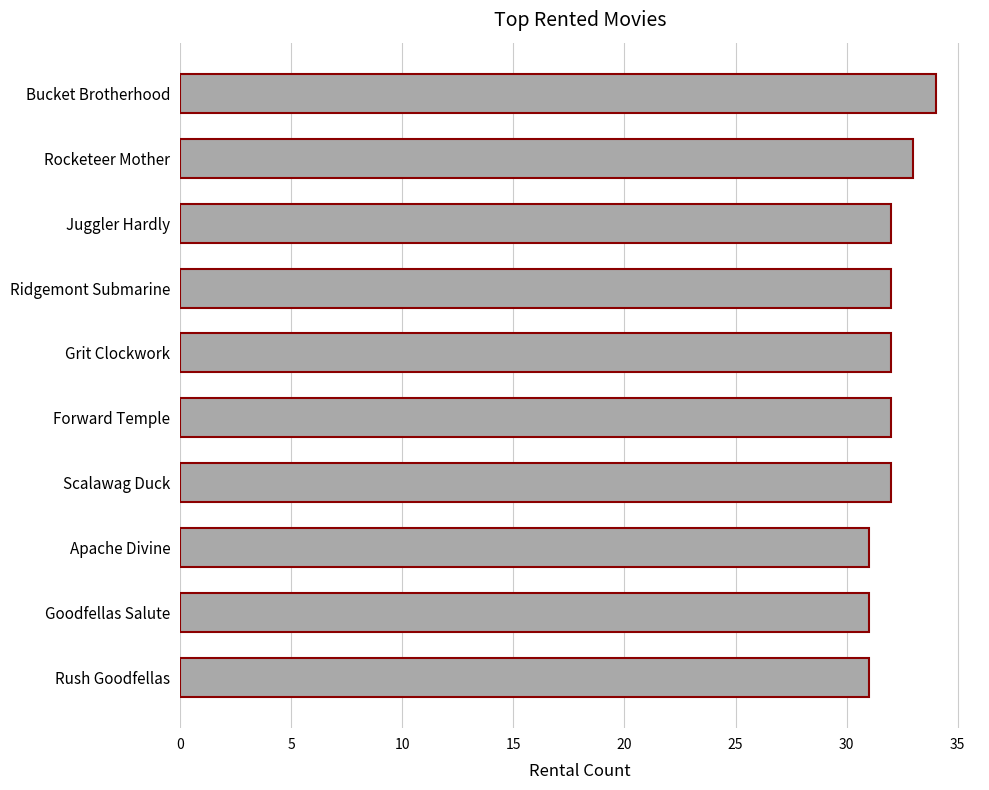

What is the sum of all values?

320